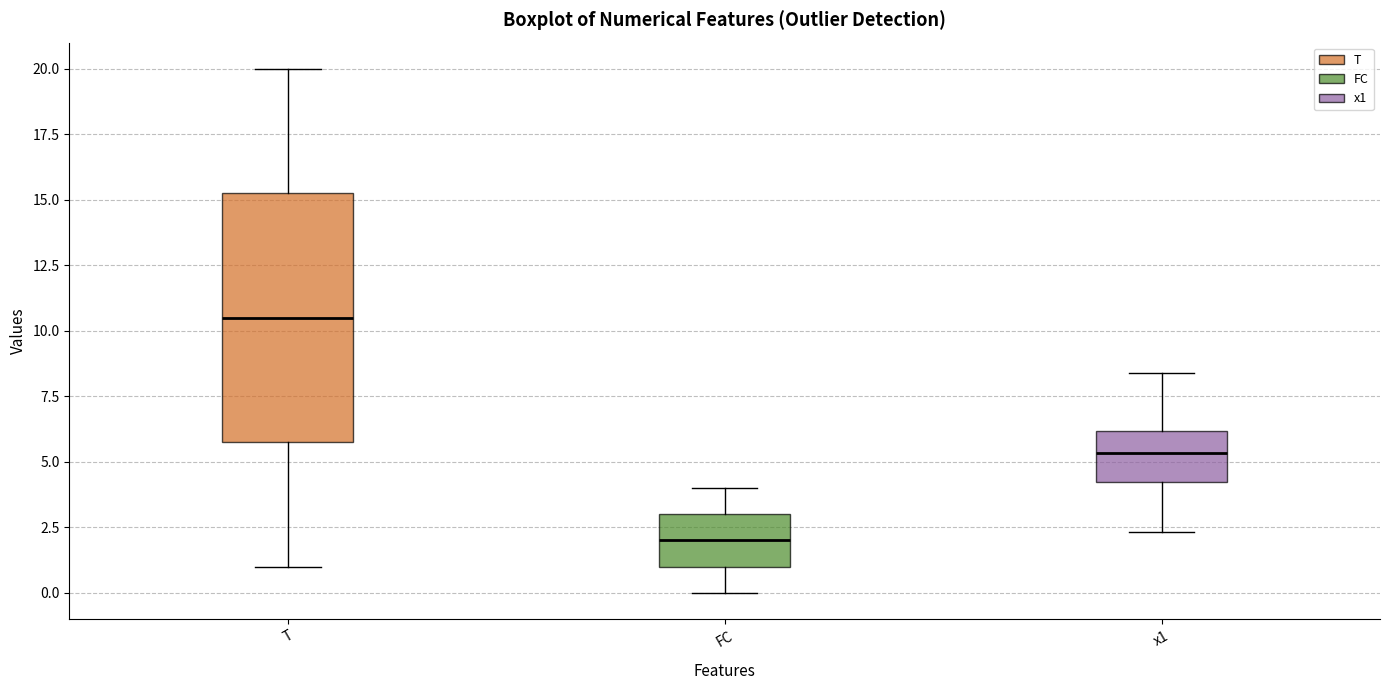

Reading left to right, read every box against the y-axis: the position of its median line, the range the box covers, and the ends of its whiskers. The values are not printed on the chart, so give them approximately, as read against the axis.

T: median 10.5, box 6.0 to 15.5, whiskers 1.0 to 20.0
FC: median 2.0, box 1.0 to 3.0, whiskers 0.0 to 4.0
x1: median 5.5, box 4.0 to 6.0, whiskers 2.5 to 8.5